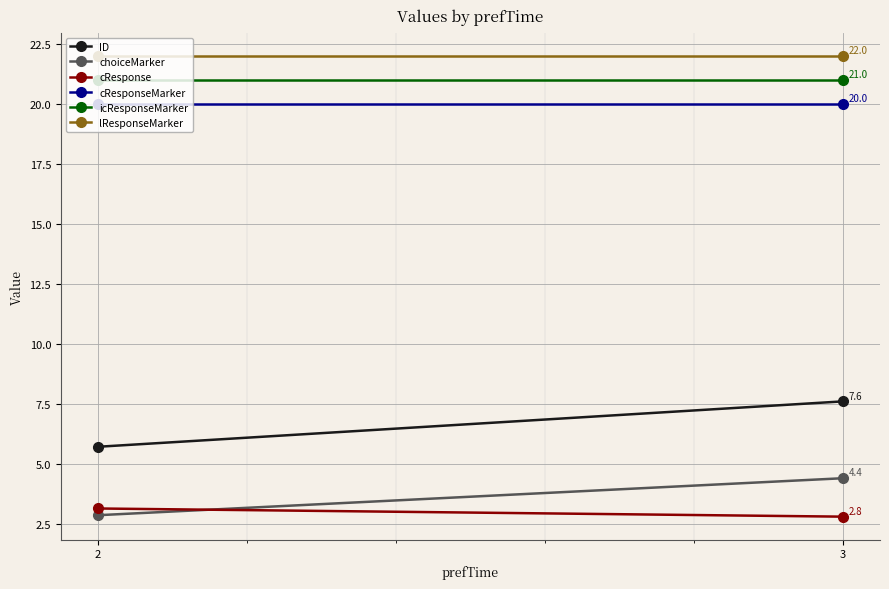

Which label corresponds to the largest value in the chart?

2